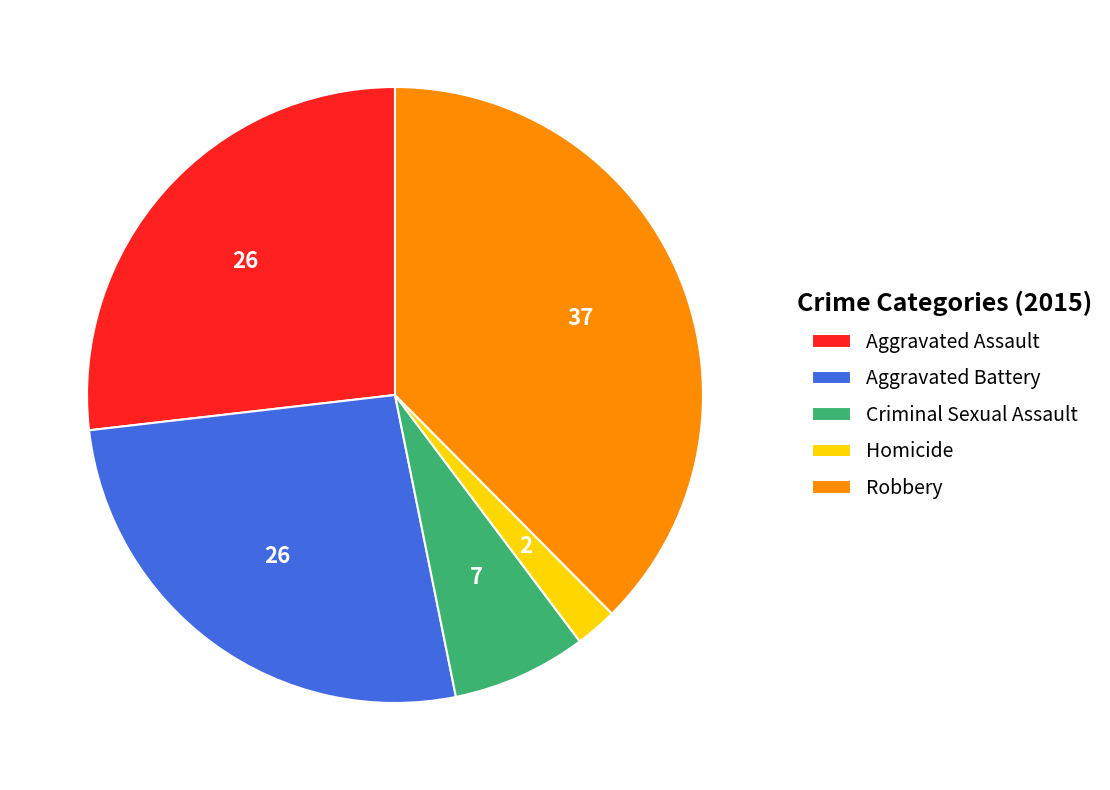

Does Criminal Sexual Assault account for over 50% of the chart?

No